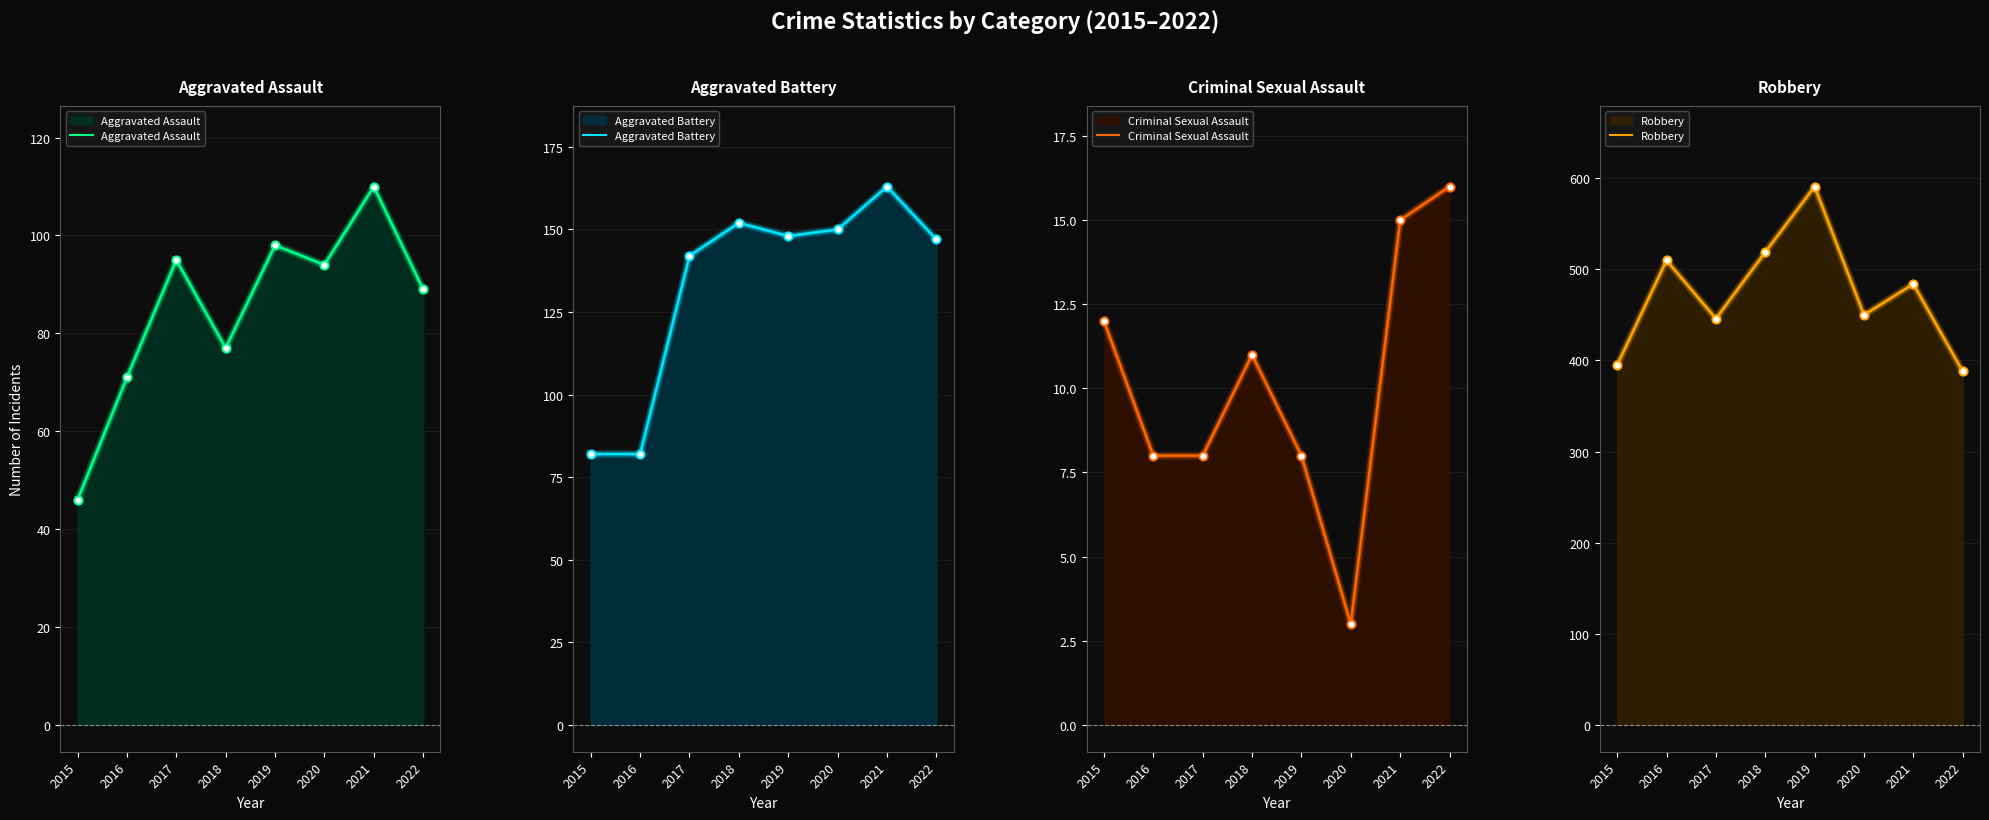

What is the total value across all series at 2015?

535